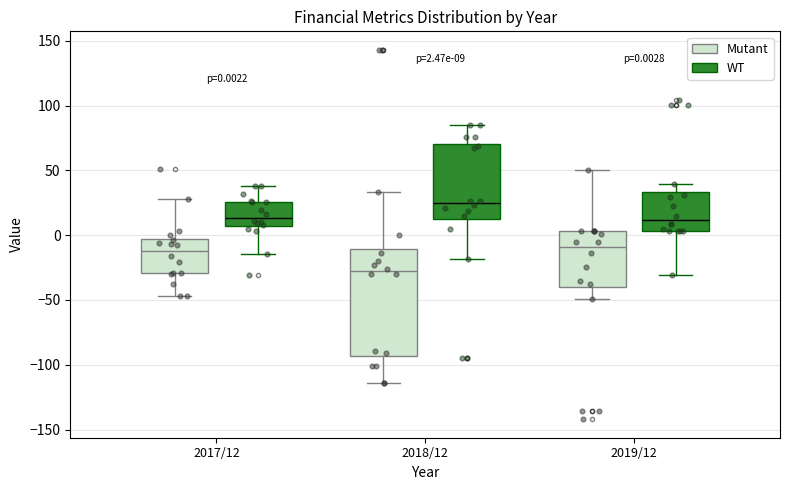

Comparing the boxes themselves (not the whiskers), which one is the tallest?

2018/12 (Mutant)